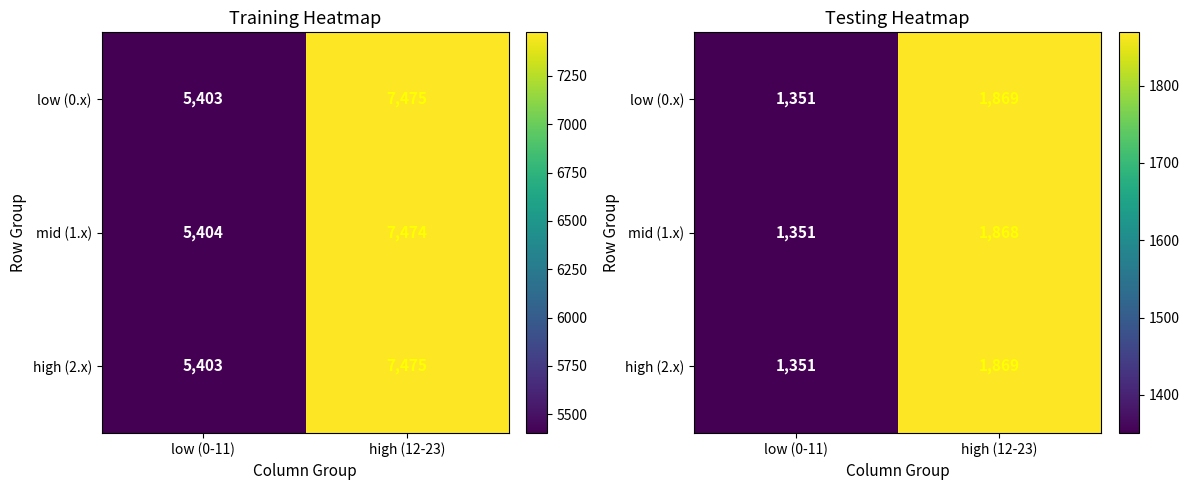

What is the spread (max minus min) of values at high (12-23)?

0.3